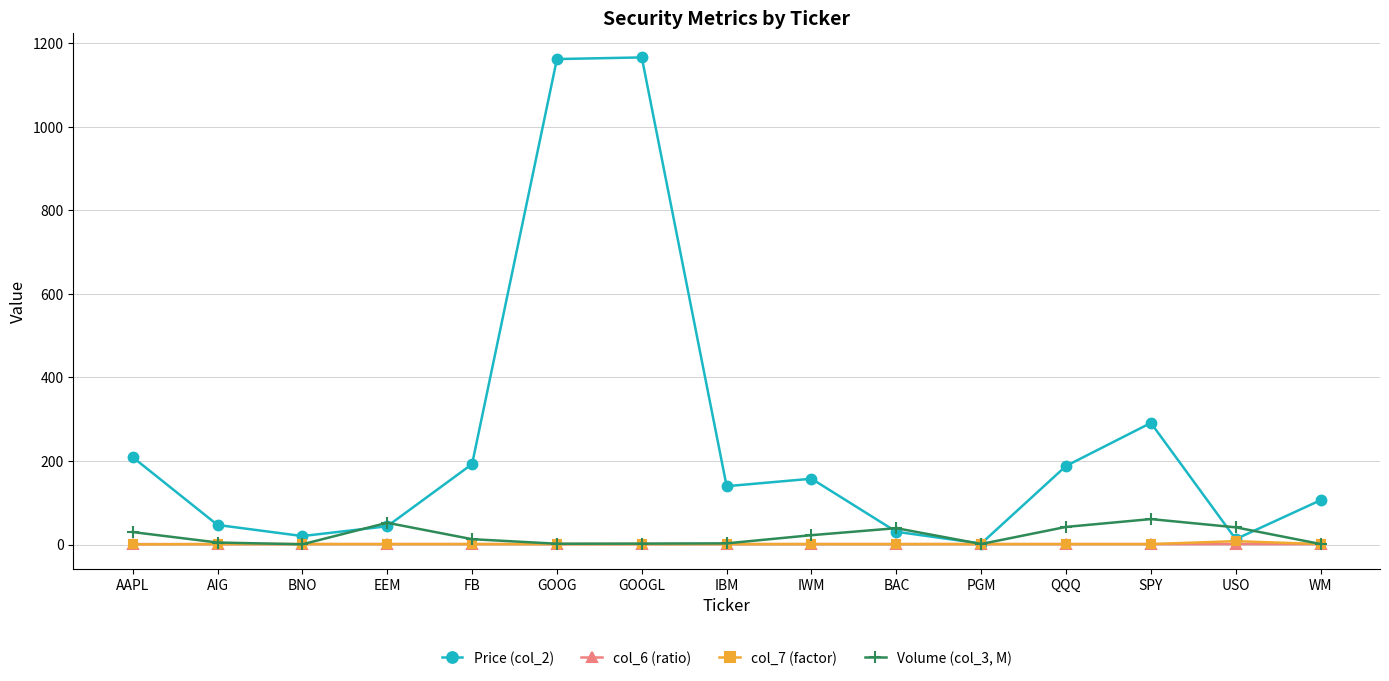

Which series has the largest range (max minus min)?

Price (col_2)